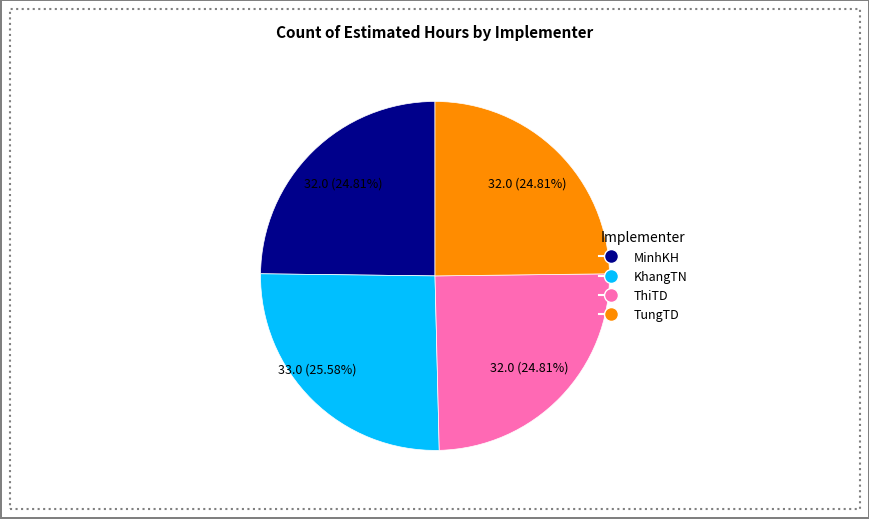

Is there any slice that represents more than half of the pie?

No